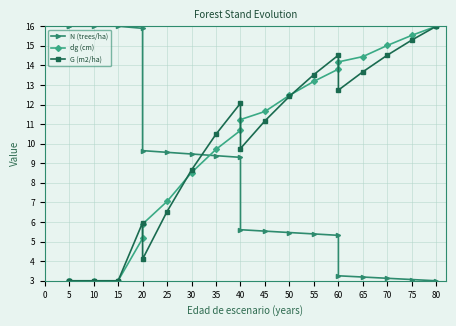

Where do dg (cm) and G (m2/ha) first cross each other?

20 and 20